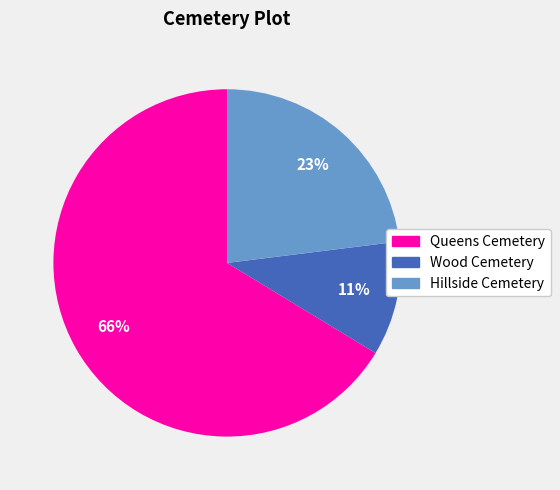

Is Wood Cemetery the majority of the pie?

No